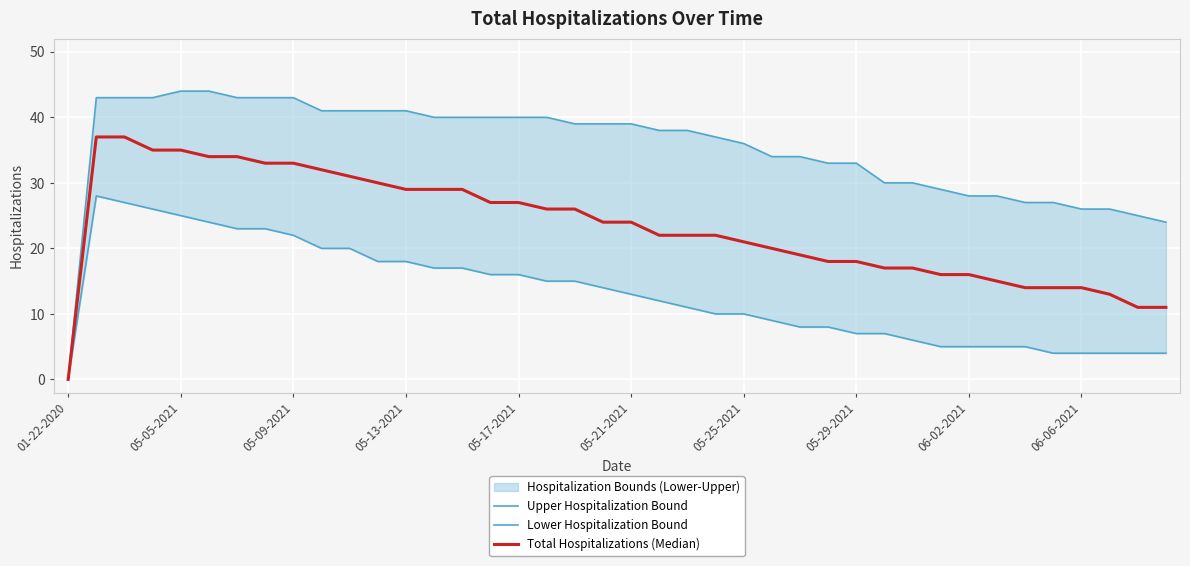

How many data points in Total Hospitalizations (Median) are above 24?

18